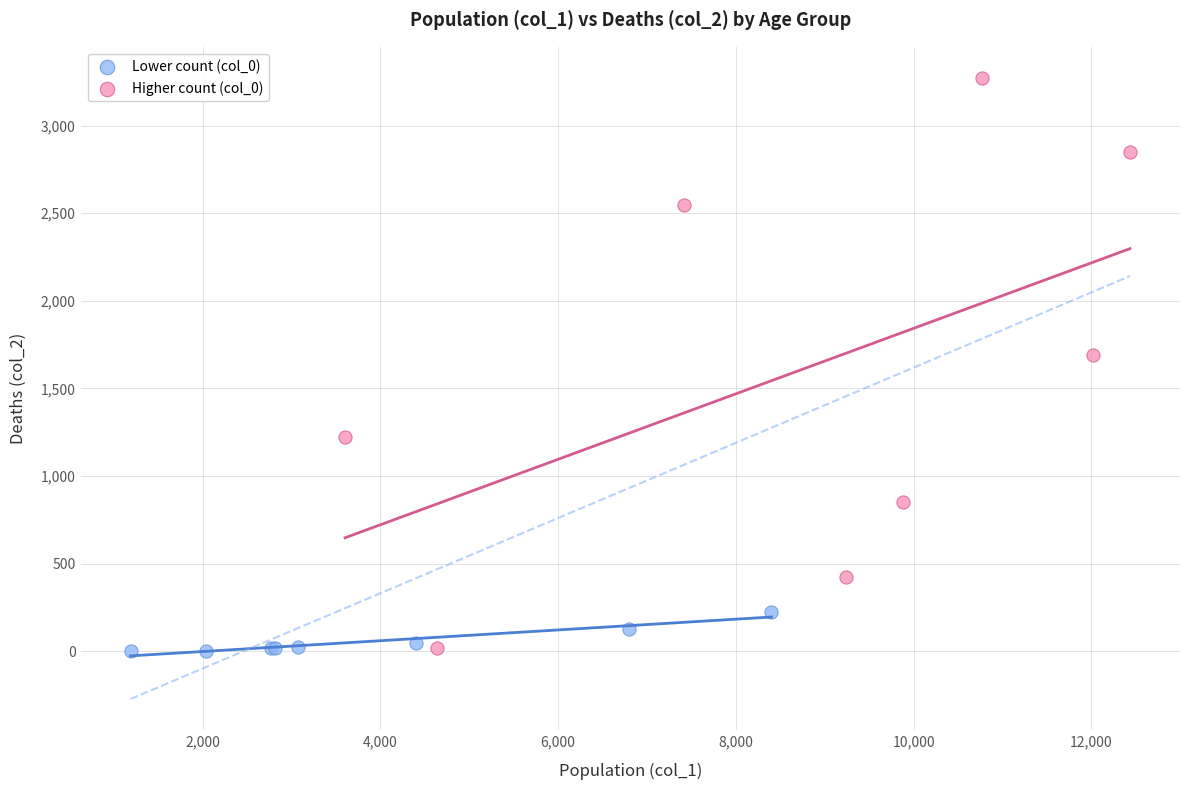

Which series reaches the maximum Y coordinate?

Higher count (col_0)